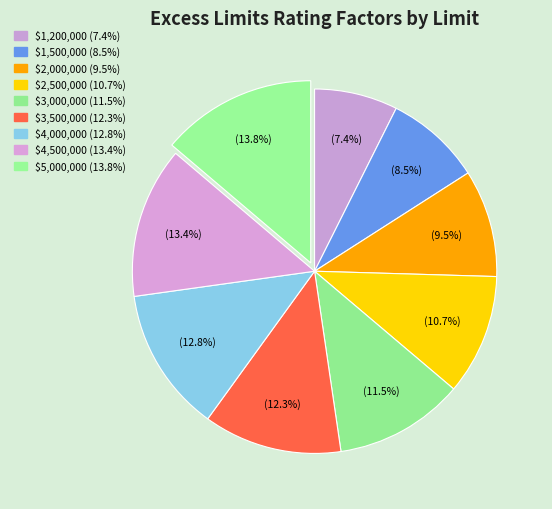

Rank the categories by value from lowest to highest.

$1,200,000, $1,500,000, $2,000,000, $2,500,000, $3,000,000, $3,500,000, $4,000,000, $4,500,000, $5,000,000